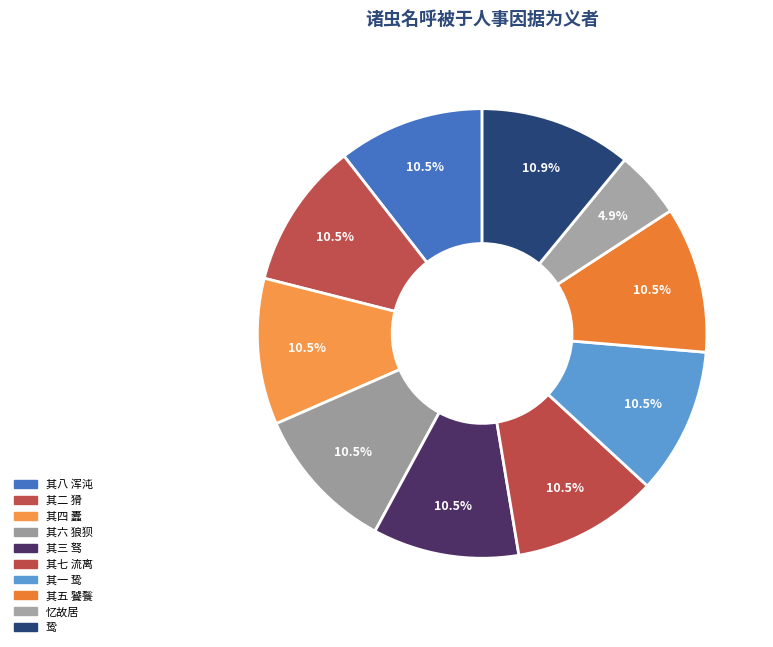

To the nearest percent, what is the average slice percentage?

10%